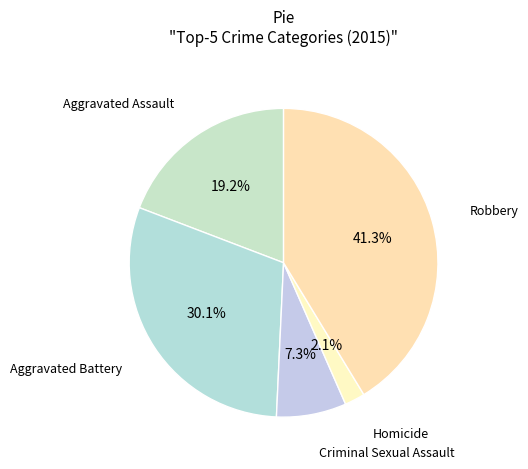

How many slices are in this pie chart?

5